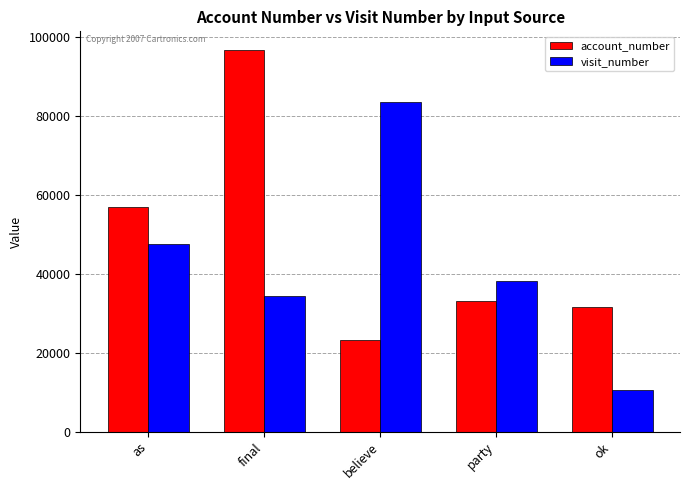

How many values in the account_number series are below 33225?

2